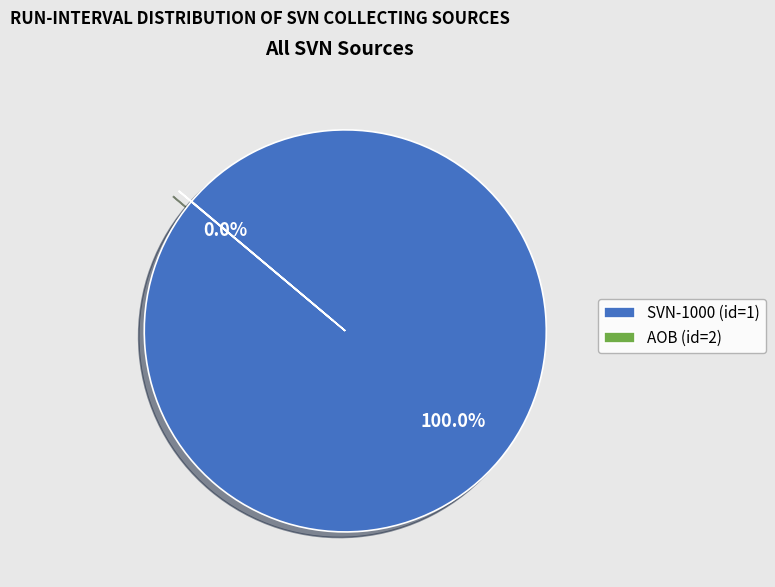

Which category has the biggest portion of the pie?

SVN-1000 (id=1)